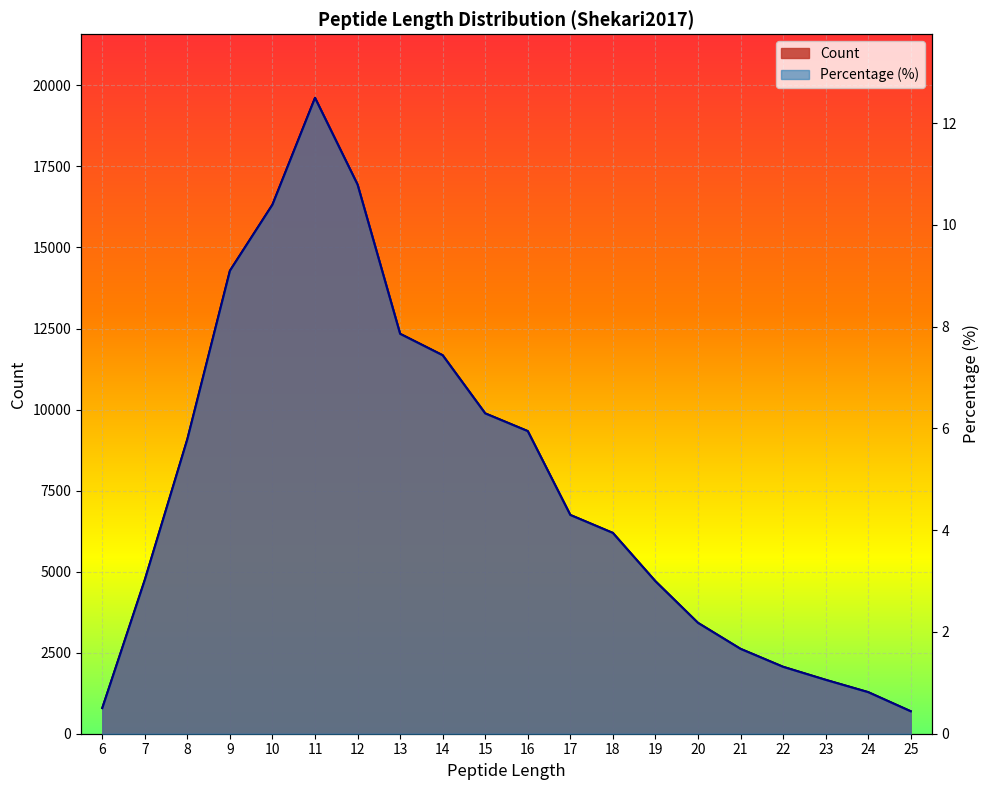

At which label does Count reach its minimum?

25